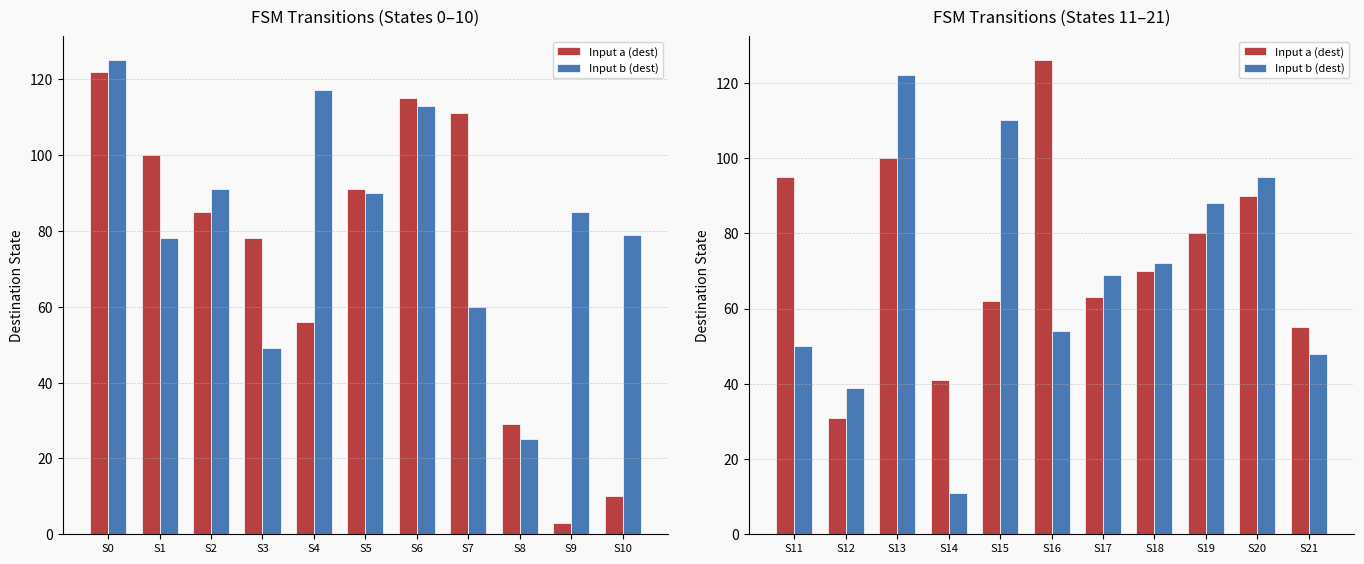

What is the value of the Input b (dest) bar at the 9th from the left?

88